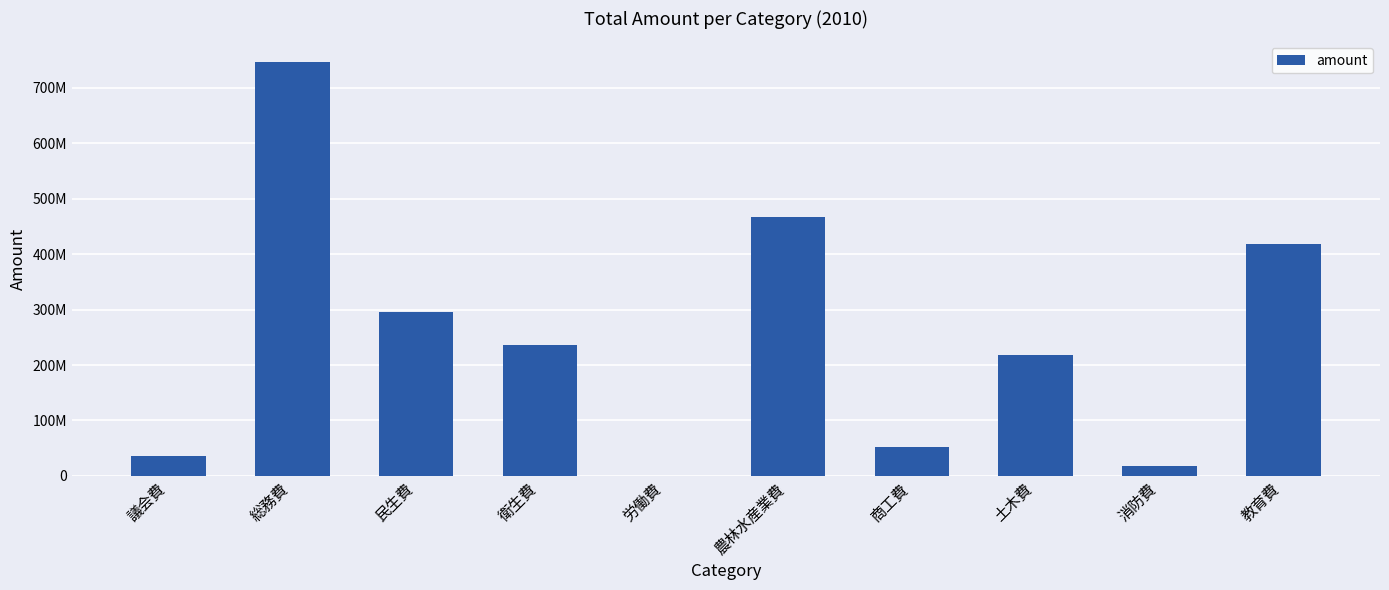

How many categories are shown in the chart?

10